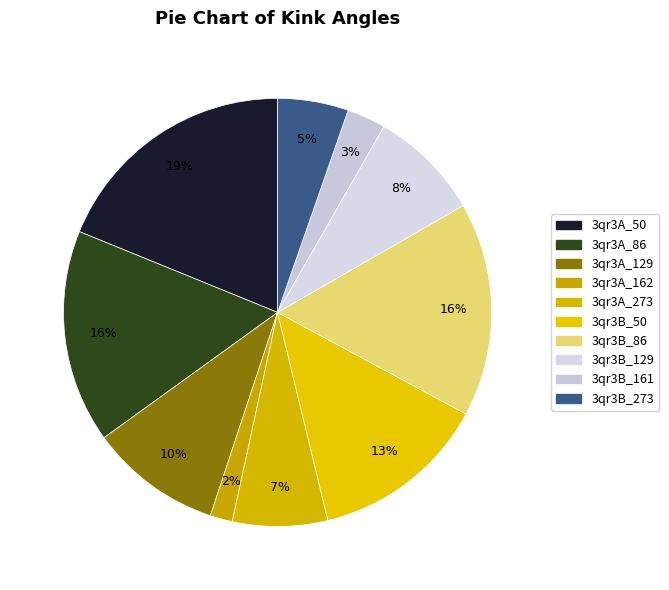

To the nearest percent, what is the combined percentage of 3qr3A_50 and 3qr3B_86?

35%